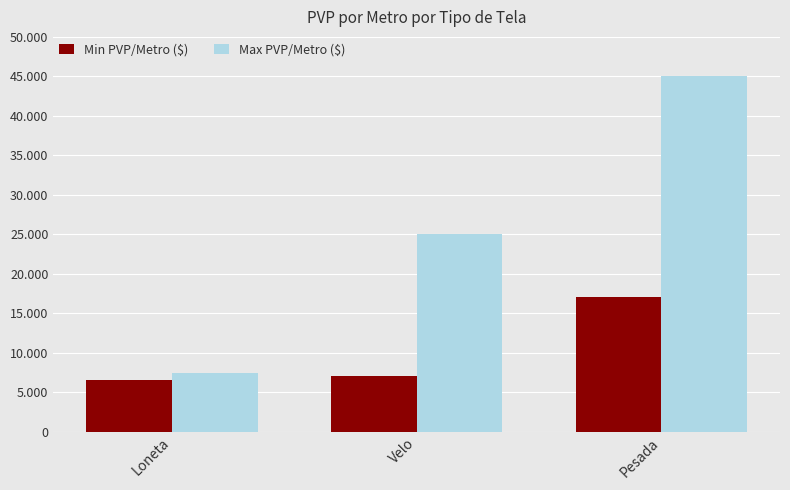

Are the bars grouped side by side (vs. stacked)?

Yes